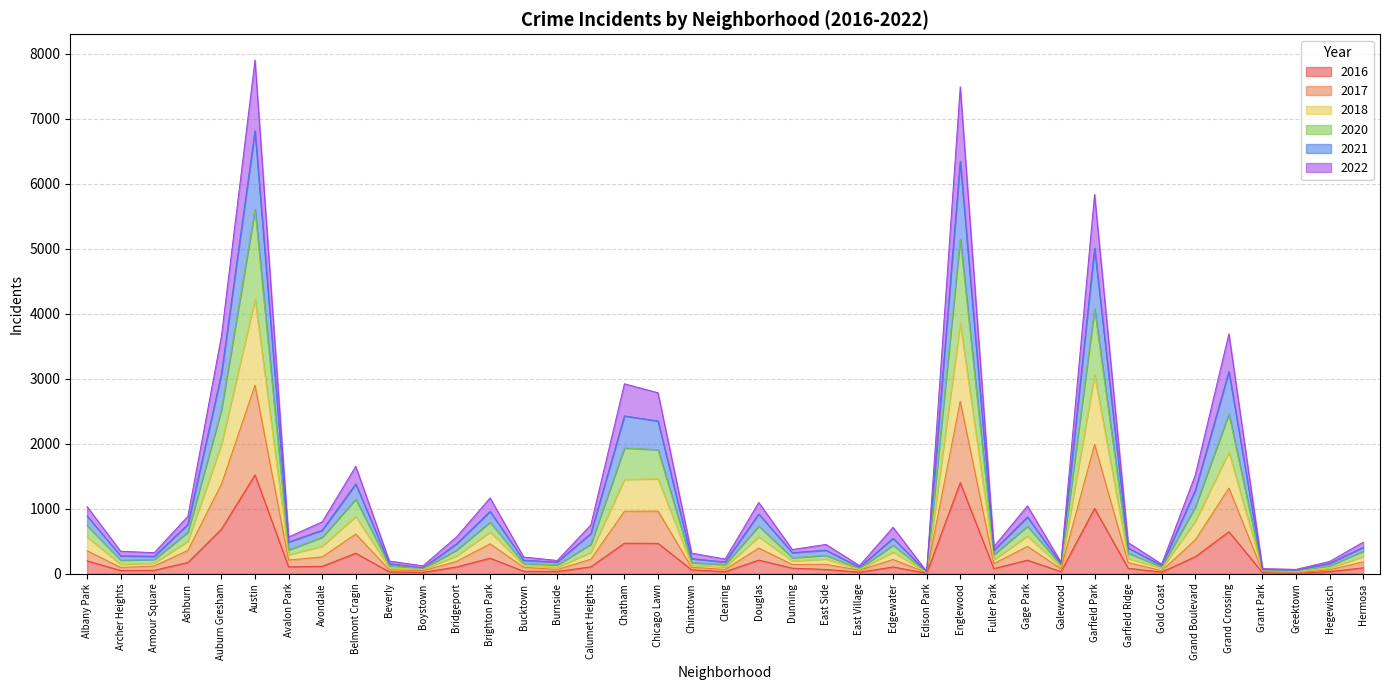

The value of 2016 at Auburn Gresham is 685. True or false?

True